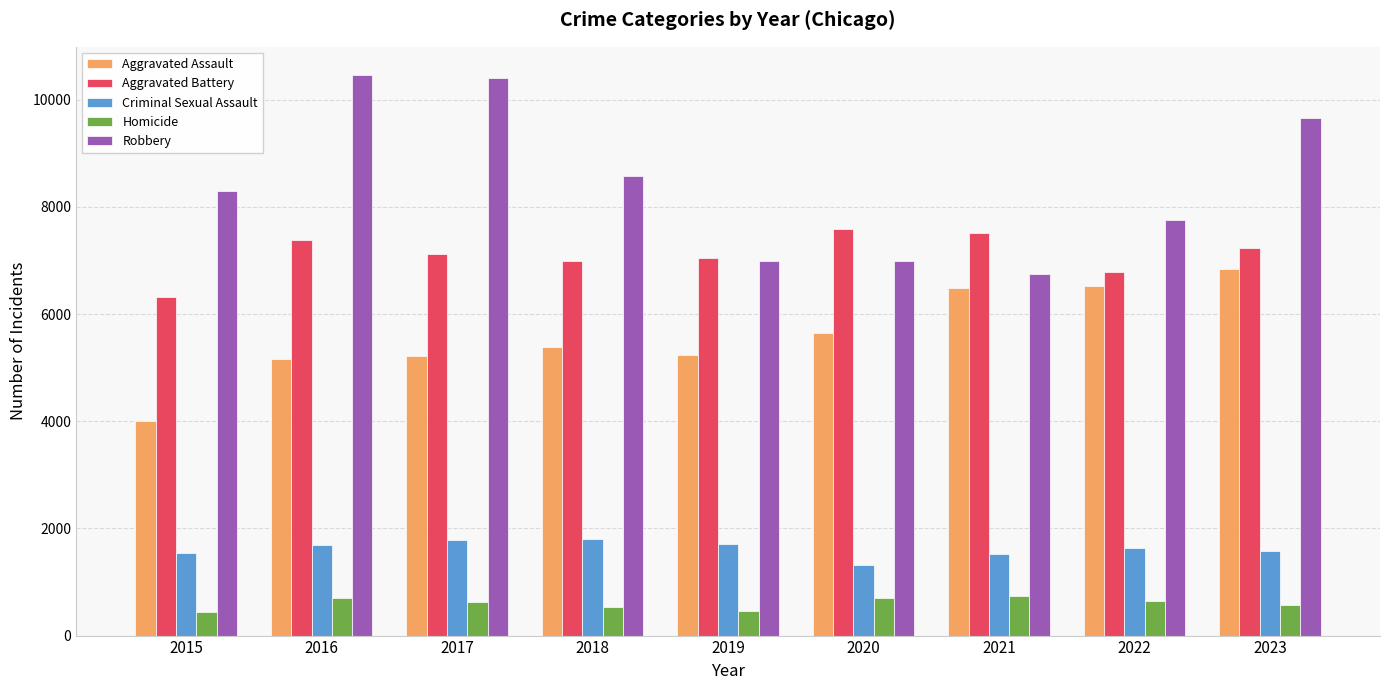

What is the total value across all series at 2017?

25153